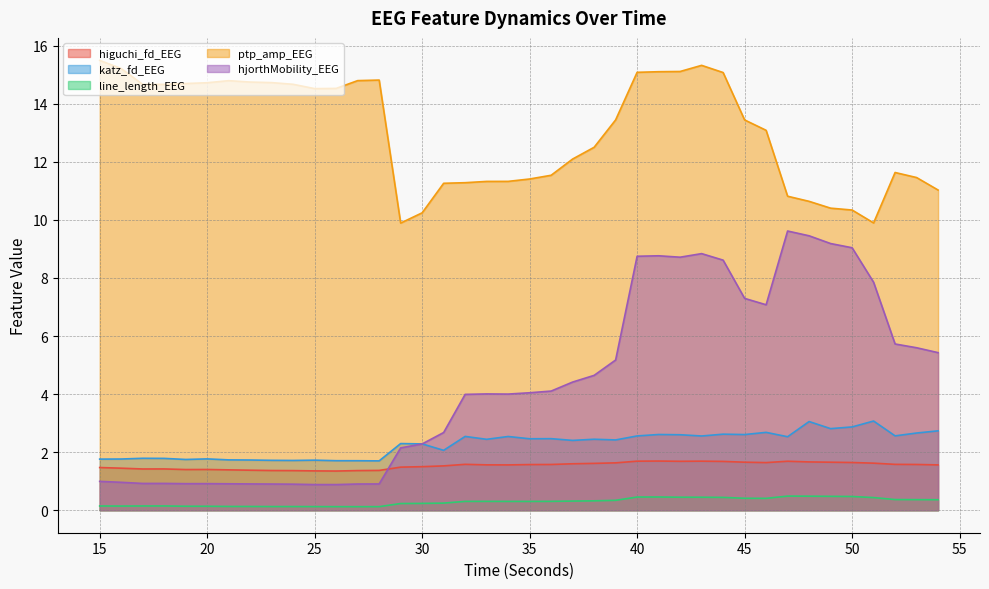

Reading left to right, list all the values displayed in this chart.

higuchi_fd_EEG: 15=1.5	16=1.4	17=1.4	18=1.4	19=1.4	20=1.4	21=1.4	22=1.4	23=1.4	24=1.4	25=1.4	26=1.3	27=1.4	28=1.4	29=1.5	30=1.5	31=1.5	32=1.6	33=1.6	34=1.6	35=1.6	36=1.6	37=1.6	38=1.6	39=1.6	40=1.7	41=1.7	42=1.7	43=1.7	44=1.7	45=1.7	46=1.6	47=1.7	48=1.7	49=1.7	50=1.6	51=1.6	52=1.6	53=1.6	54=1.6
katz_fd_EEG: 15=1.8	16=1.8	17=1.8	18=1.8	19=1.7	20=1.8	21=1.7	22=1.7	23=1.7	24=1.7	25=1.7	26=1.7	27=1.7	28=1.7	29=2.3	30=2.3	31=2.1	32=2.5	33=2.4	34=2.5	35=2.5	36=2.5	37=2.4	38=2.4	39=2.4	40=2.6	41=2.6	42=2.6	43=2.6	44=2.6	45=2.6	46=2.7	47=2.5	48=3.1	49=2.8	50=2.9	51=3.1	52=2.6	53=2.7	54=2.7
line_length_EEG: 15=0.1	16=0.1	17=0.1	18=0.1	19=0.1	20=0.1	21=0.1	22=0.1	23=0.1	24=0.1	25=0.1	26=0.1	27=0.1	28=0.1	29=0.2	30=0.2	31=0.2	32=0.3	33=0.3	34=0.3	35=0.3	36=0.3	37=0.3	38=0.3	39=0.3	40=0.5	41=0.5	42=0.4	43=0.4	44=0.4	45=0.4	46=0.4	47=0.5	48=0.5	49=0.5	50=0.5	51=0.4	52=0.4	53=0.4	54=0.4
ptp_amp_EEG: 15=15.5	16=15.2	17=14.7	18=14.7	19=14.7	20=14.7	21=14.8	22=14.7	23=14.7	24=14.7	25=14.5	26=14.5	27=14.8	28=14.8	29=9.9	30=10.2	31=11.3	32=11.3	33=11.3	34=11.3	35=11.4	36=11.5	37=12.1	38=12.5	39=13.4	40=15.1	41=15.1	42=15.1	43=15.3	44=15.1	45=13.4	46=13.1	47=10.8	48=10.6	49=10.4	50=10.3	51=9.9	52=11.6	53=11.5	54=11.0
hjorthMobility_EEG: 15=1.0	16=1.0	17=0.9	18=0.9	19=0.9	20=0.9	21=0.9	22=0.9	23=0.9	24=0.9	25=0.9	26=0.9	27=0.9	28=0.9	29=2.1	30=2.3	31=2.7	32=4.0	33=4.0	34=4.0	35=4.0	36=4.1	37=4.4	38=4.6	39=5.2	40=8.7	41=8.8	42=8.7	43=8.8	44=8.6	45=7.3	46=7.1	47=9.6	48=9.5	49=9.2	50=9.0	51=7.9	52=5.7	53=5.6	54=5.4